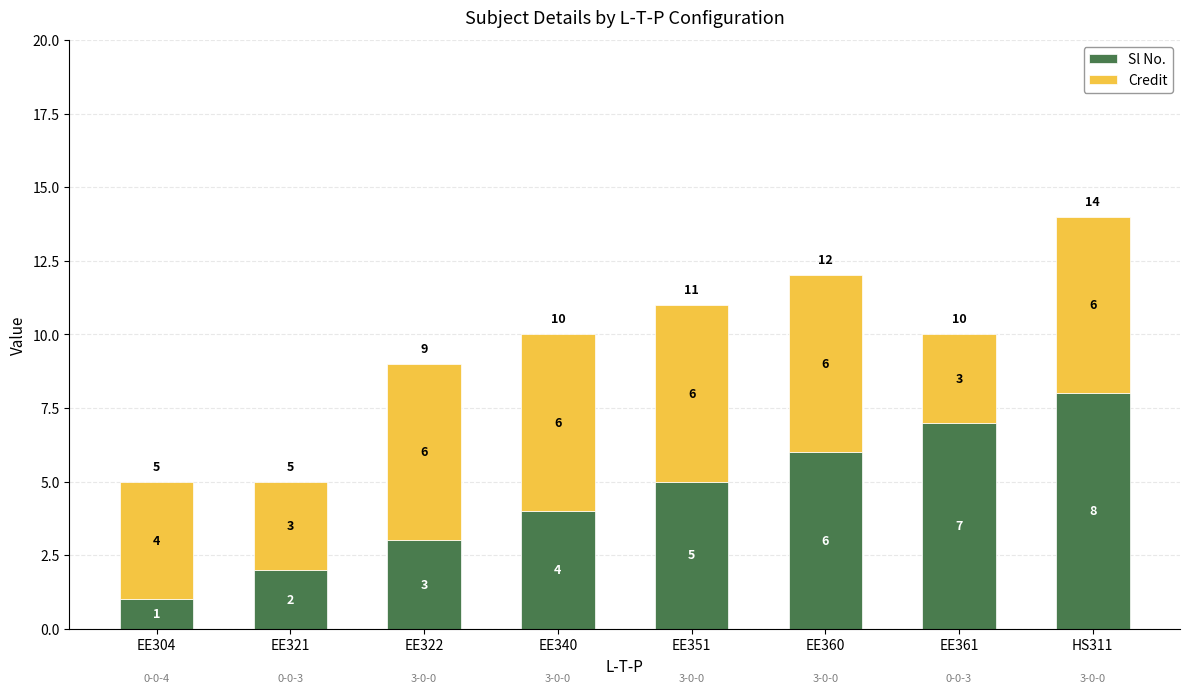

True or false: Sl No. has a value of 9 at EE351.

False